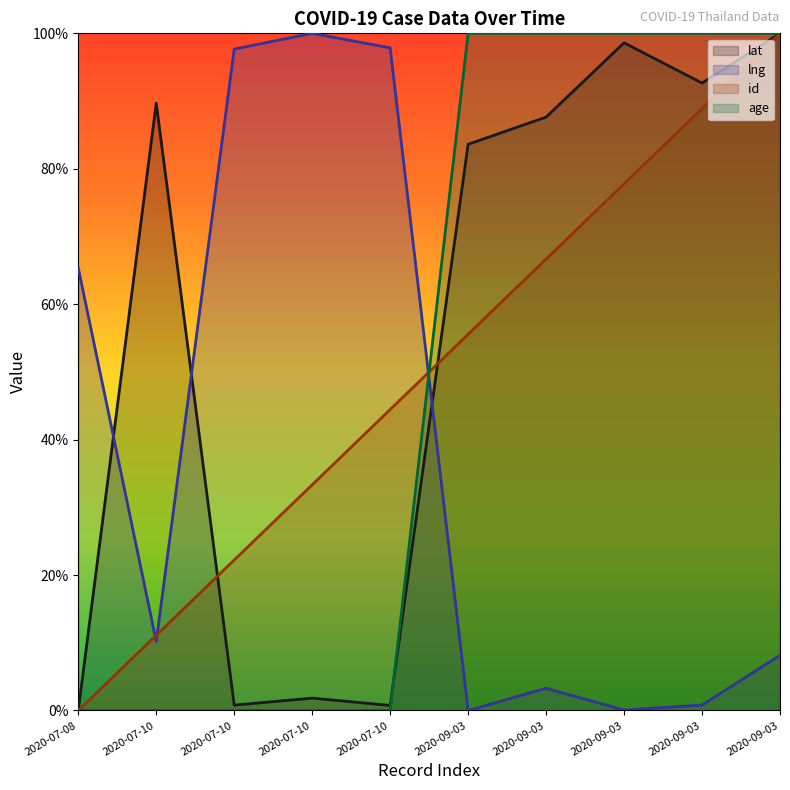

What is the label of the 5th point from the right?

2020-09-03